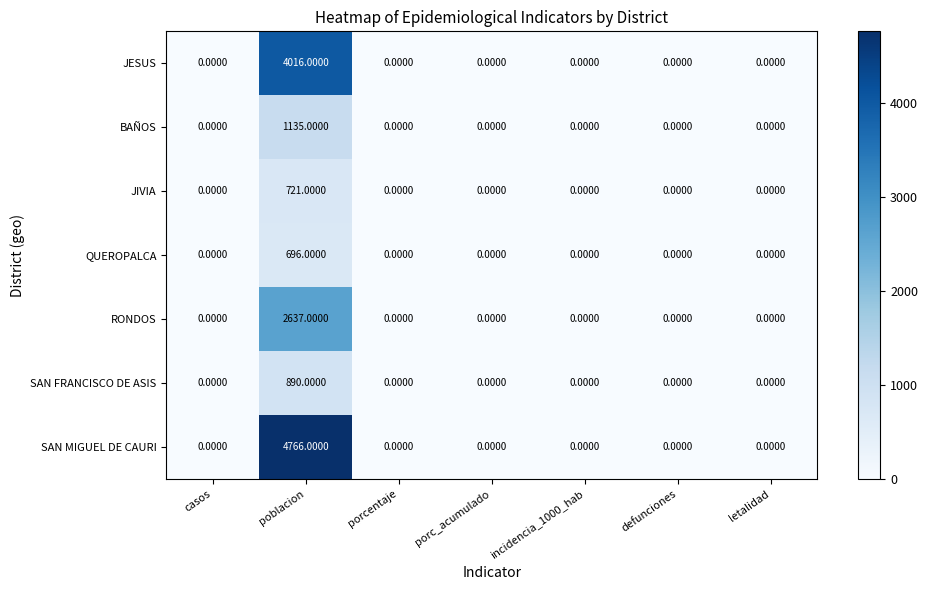

Rank the series at poblacion from highest to lowest value.

SAN MIGUEL DE CAURI, JESUS, RONDOS, BAÑOS, SAN FRANCISCO DE ASIS, JIVIA, QUEROPALCA